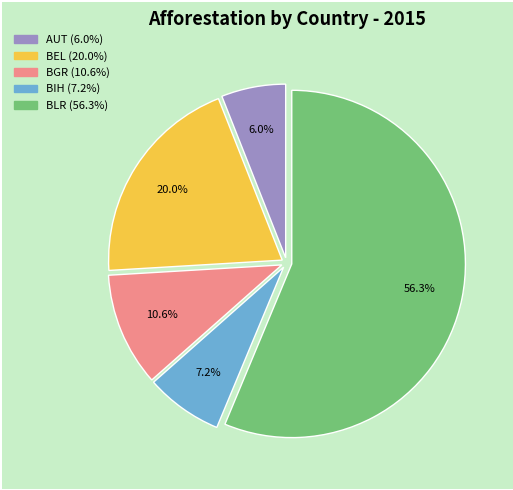

Is there any slice that represents more than half of the pie?

Yes